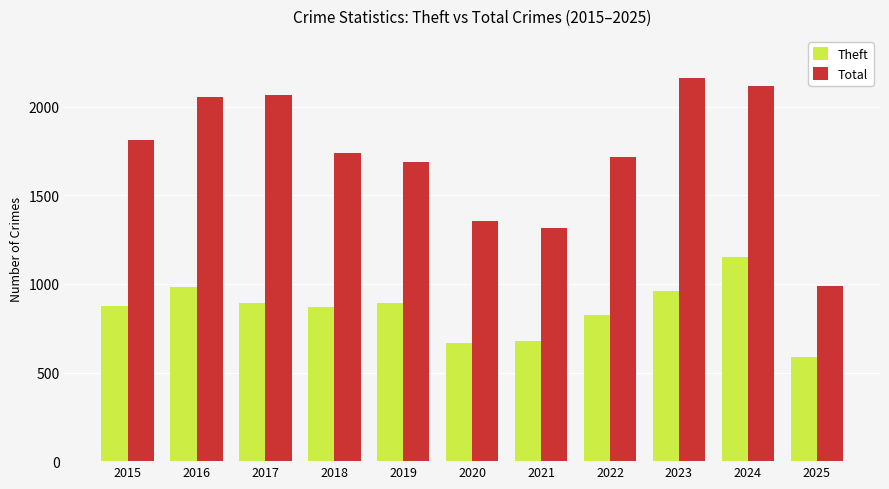

Rank the series at 2020 from lowest to highest value.

Theft, Total